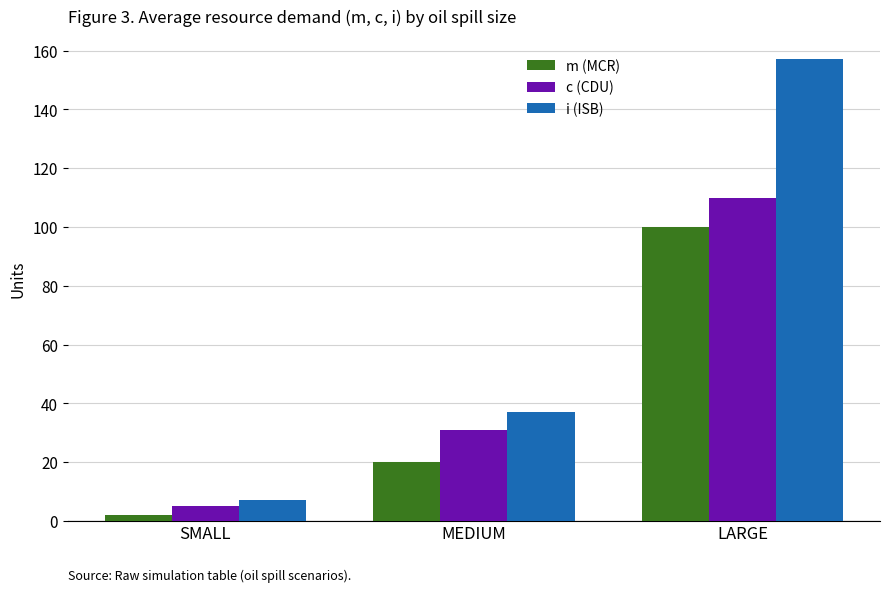

Which category has the highest value in the i (ISB) series?

LARGE